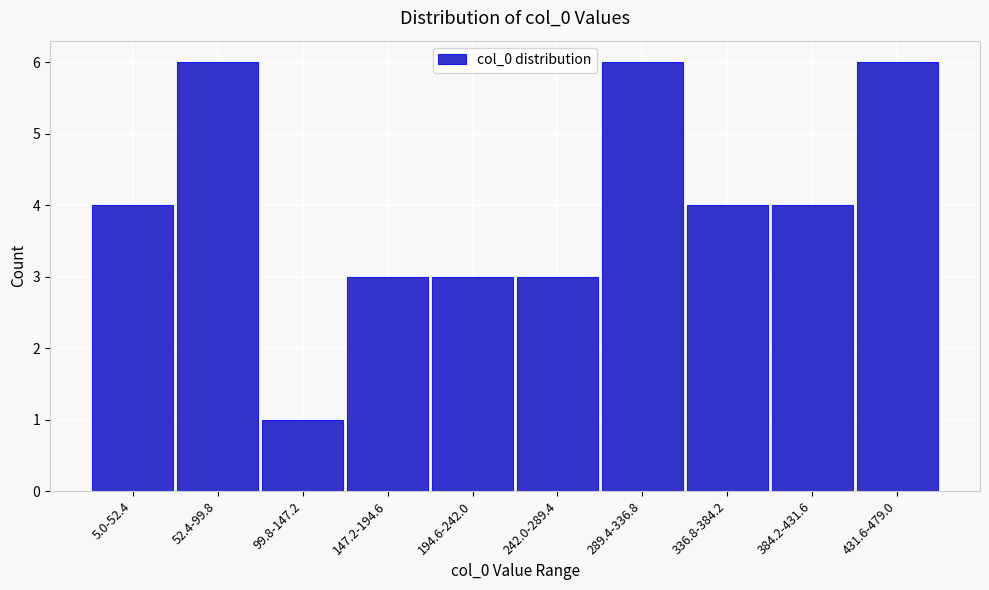

Reading left to right, extract all data points from this chart.

4	6	1	3	3	3	6	4	4	6